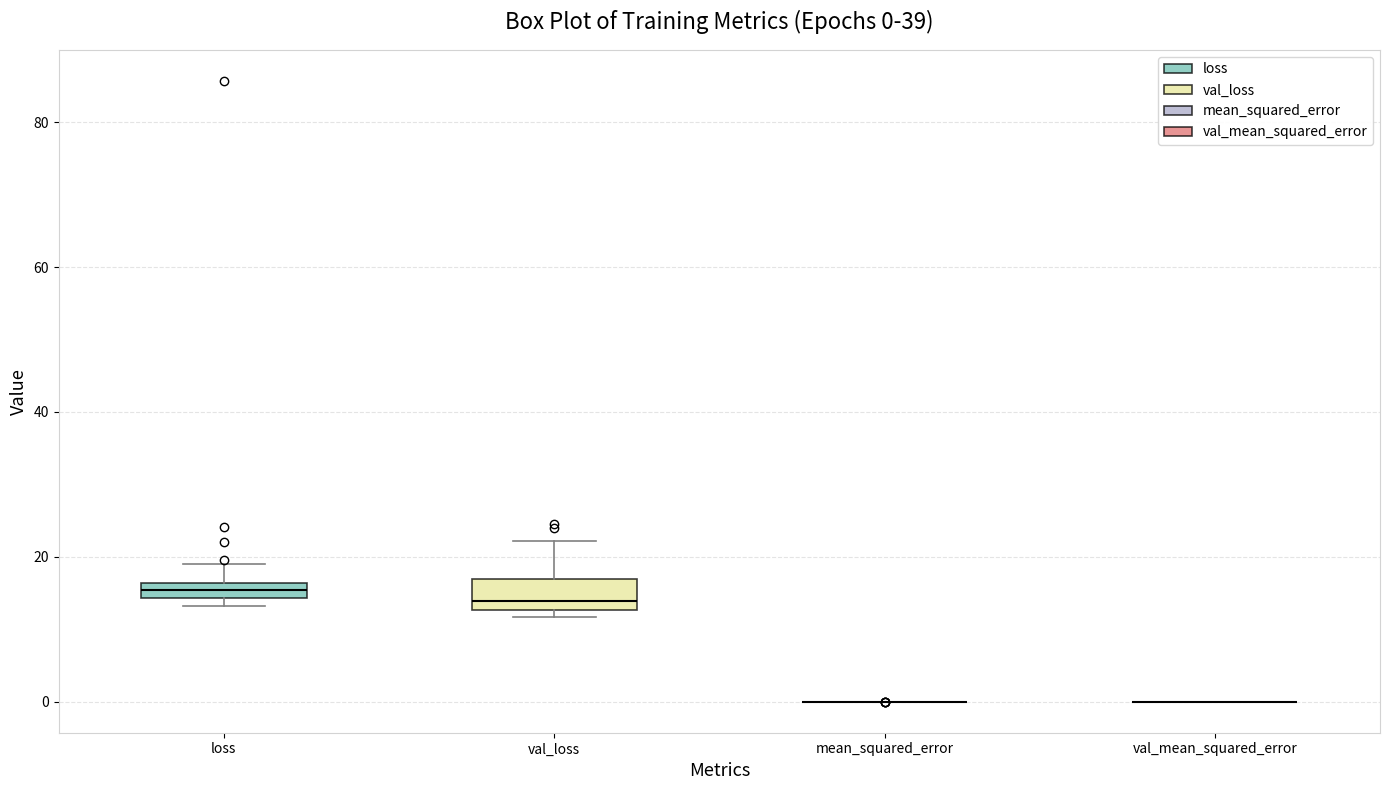

Which box is the tallest, from its lower edge to its upper edge?

val_loss